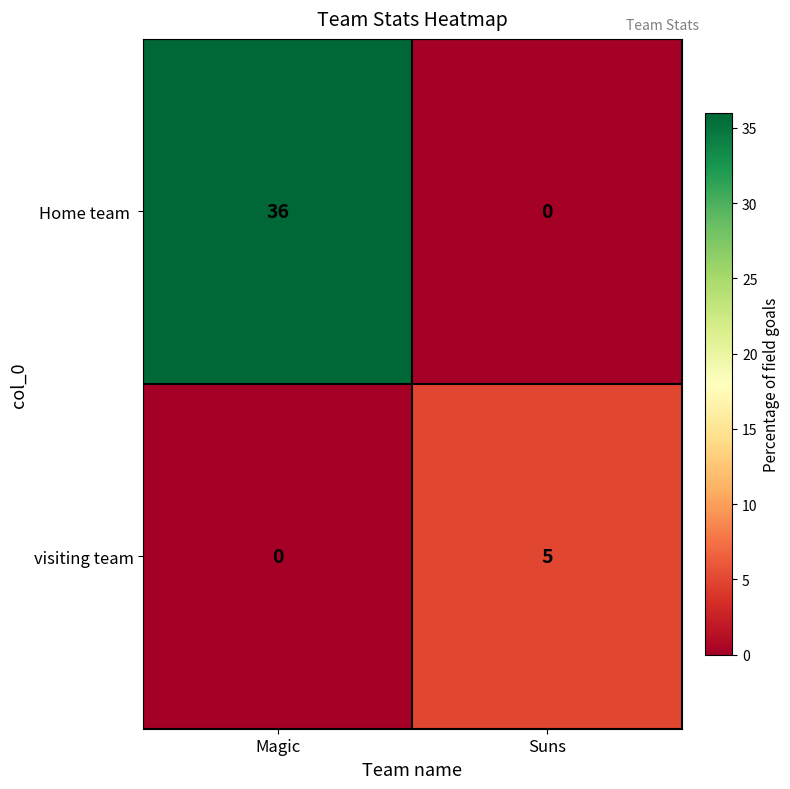

What is the spread (max minus min) of values at Magic?

36